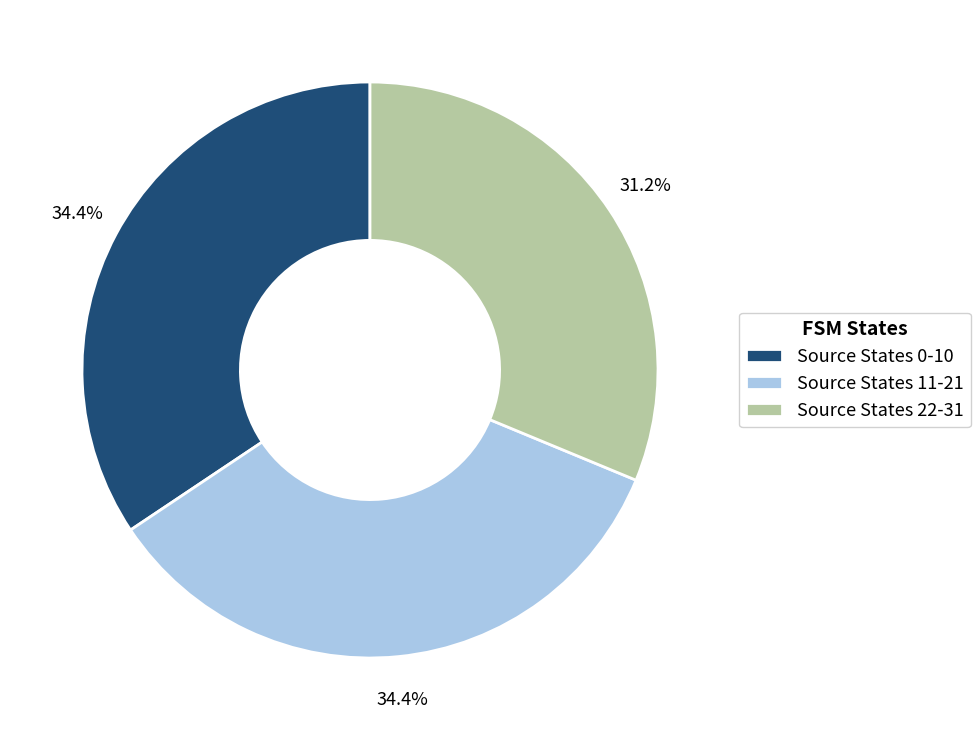

How many slices are in this pie chart?

3